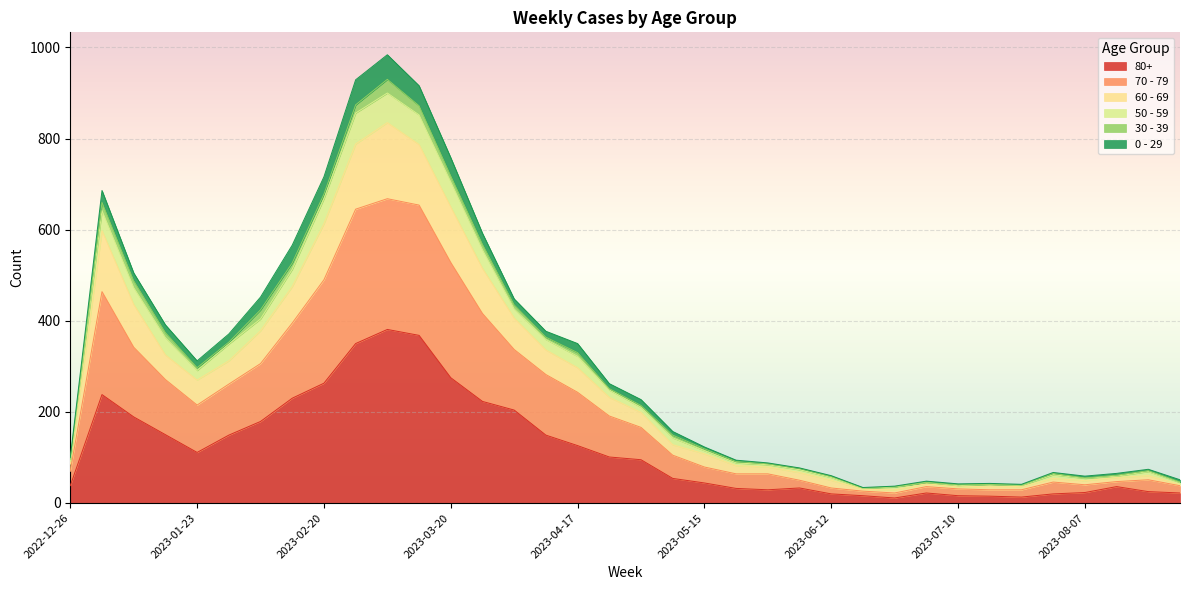

What position from the right is 2023-02-13?

29